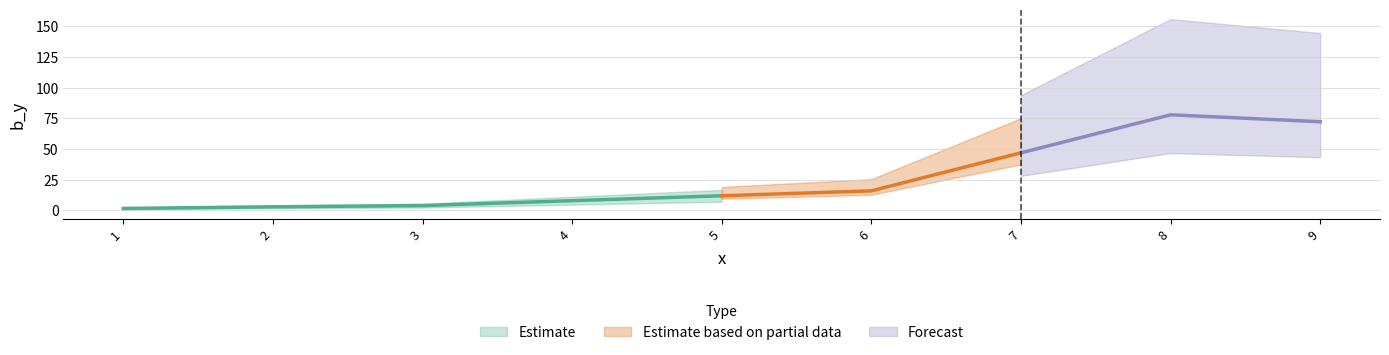

Which category has the lowest value across all series?

1.0